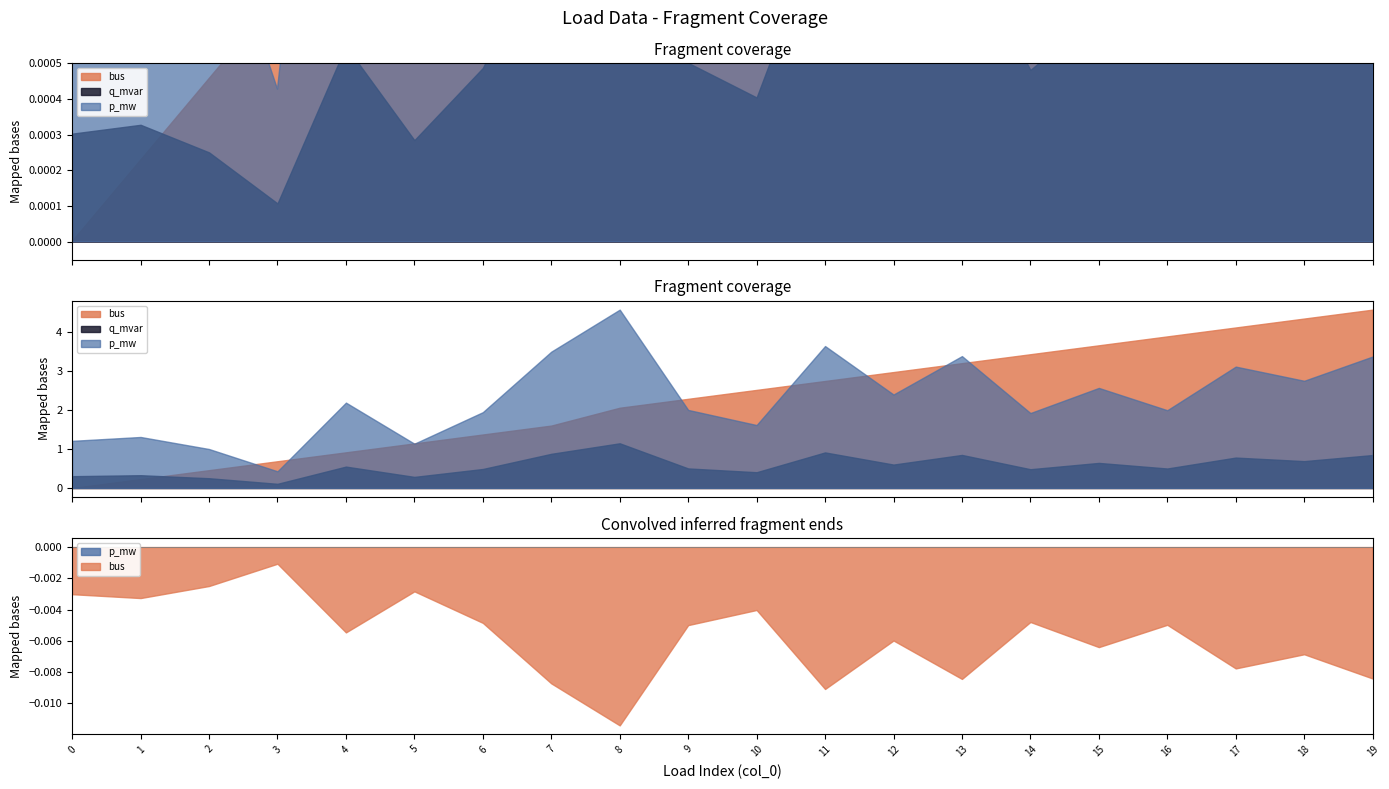

Rank the series by their maximum value, from lowest to highest.

q_mvar, p_mw, bus